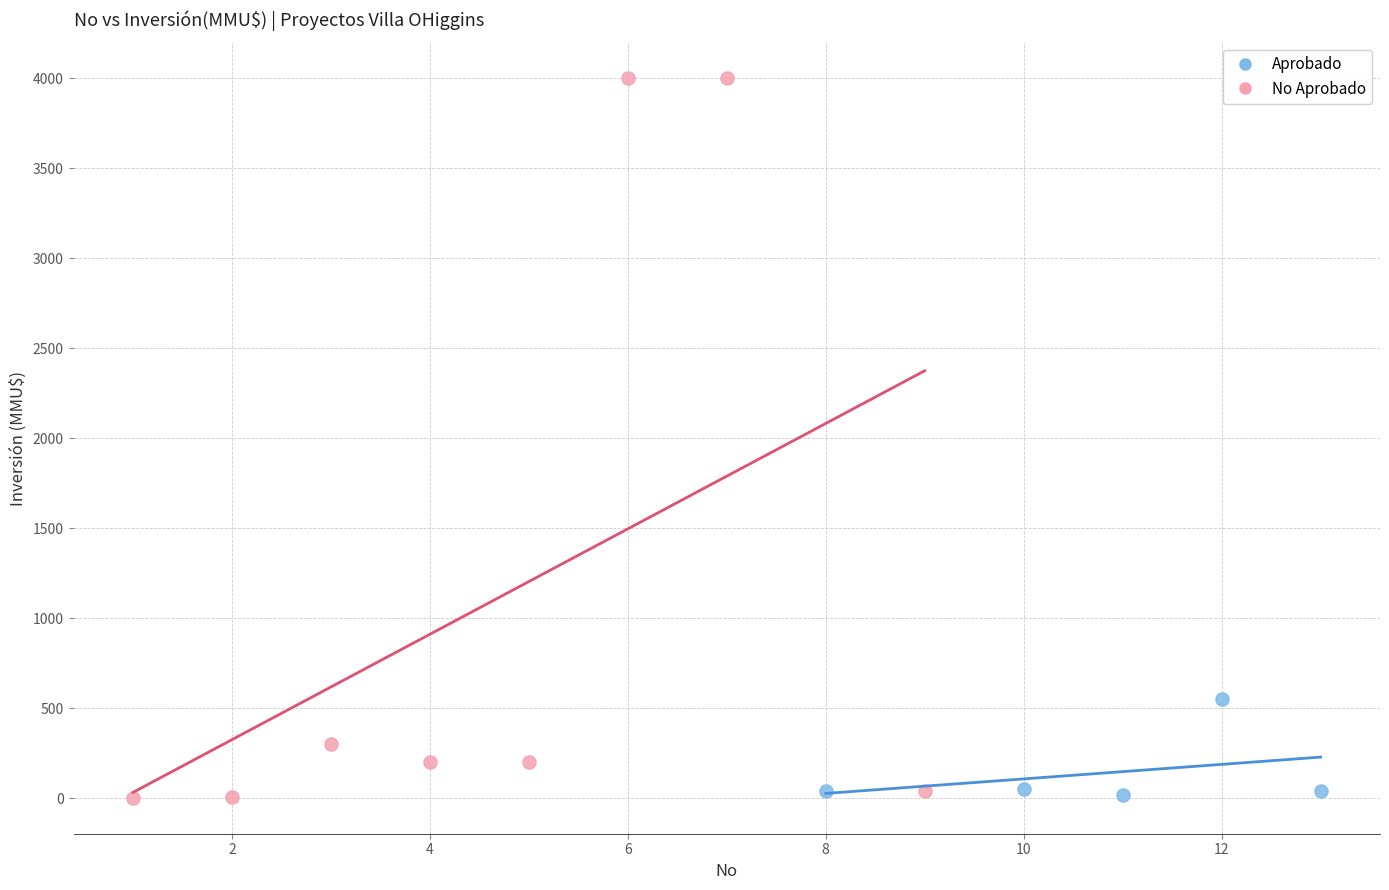

Which series has the widest spread of Y values?

No Aprobado